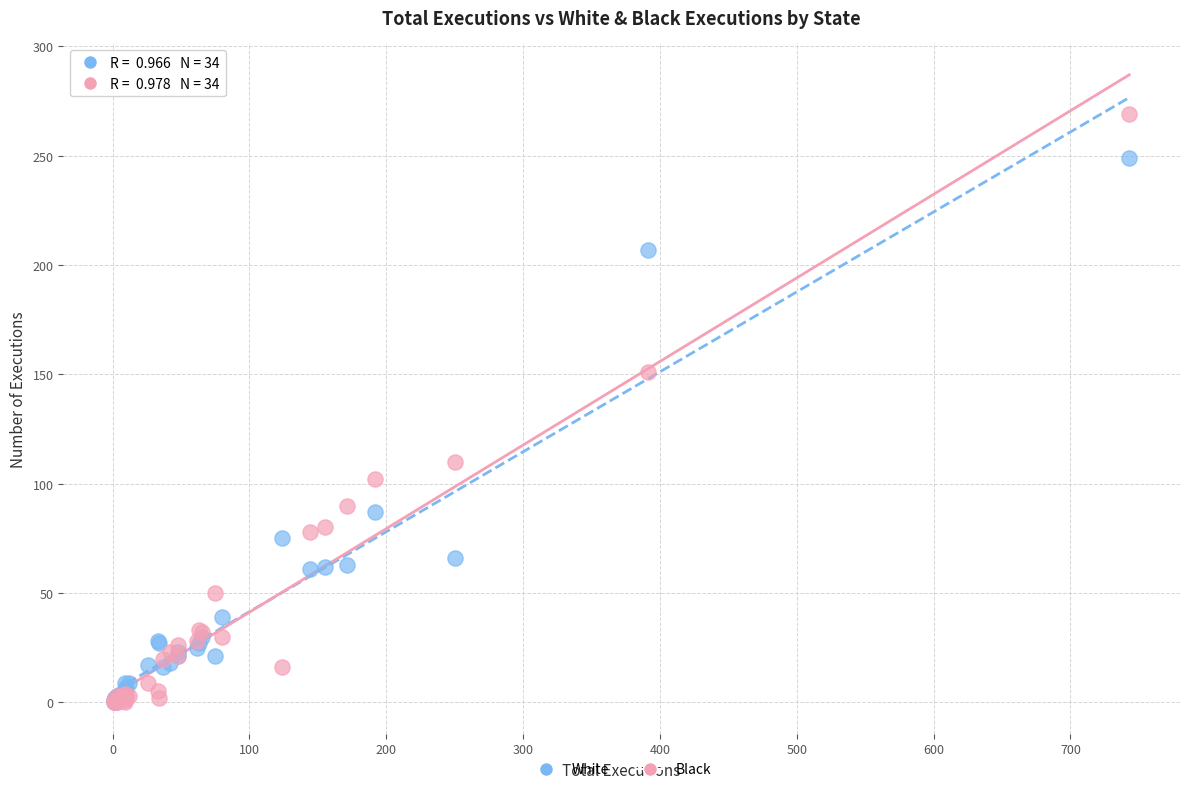

Across all series, what Y value is closest to 134?

151